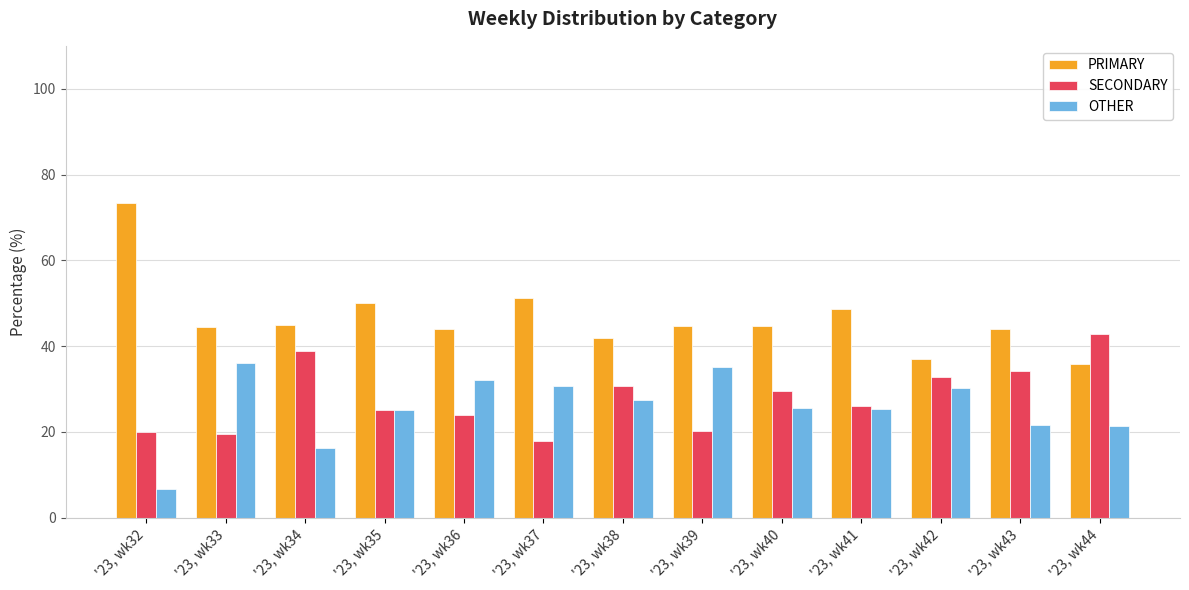

What is the total value across all series at '23, wk42?

100.0